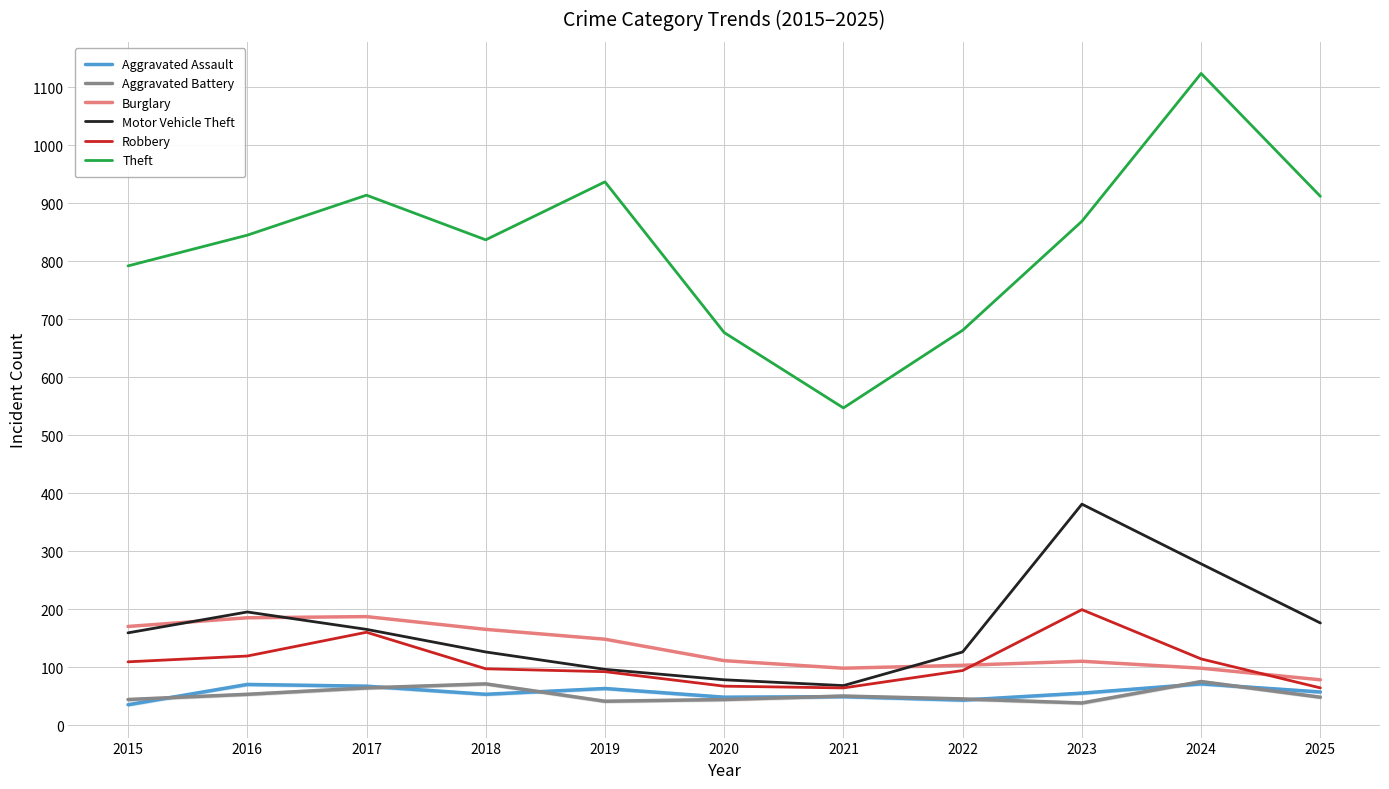

How many values in the Motor Vehicle Theft series are below 159?

5